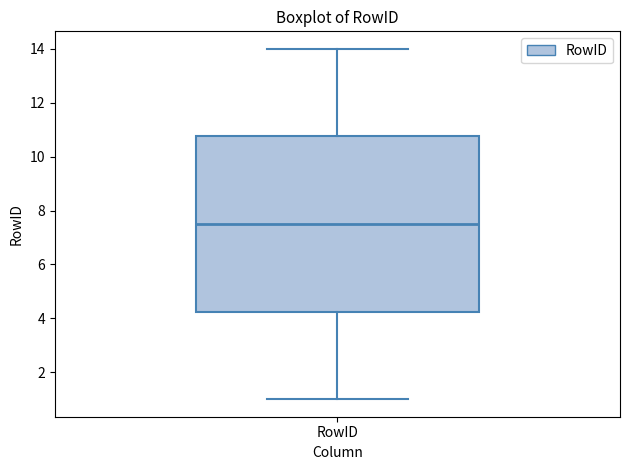

Read this box plot against the y-axis: the position of the median line, the range covered by the box, and the ends of both whiskers. The values are not printed on the chart, so give them approximately, as read against the axis.

median 7.6, box 4.2 to 10.8, whiskers 1.0 to 14.0